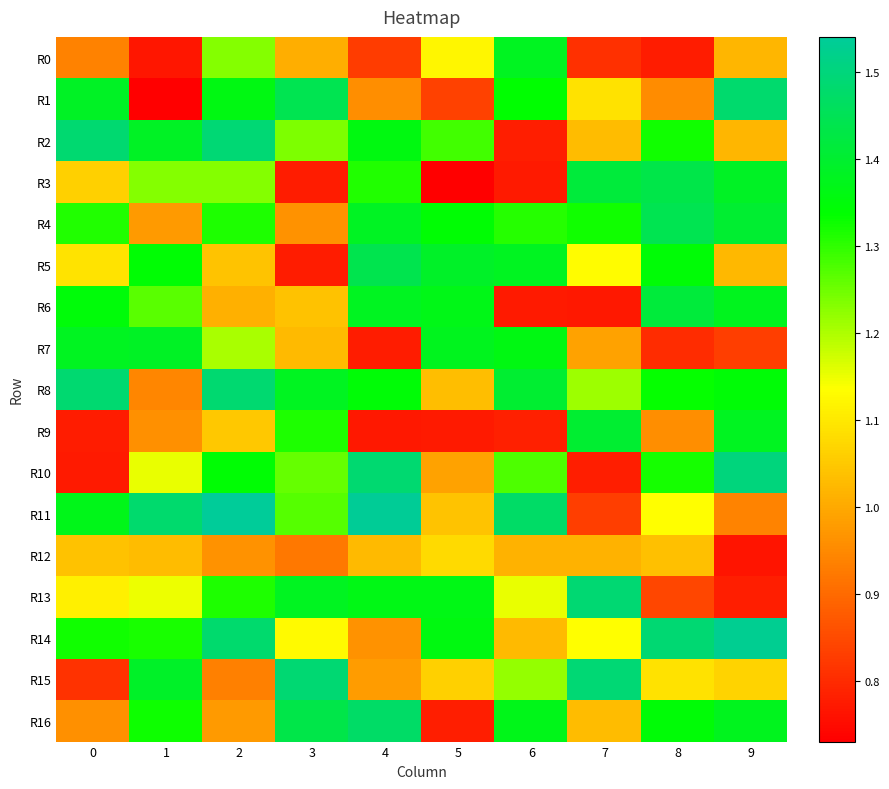

Count the number of categories in the chart.

10